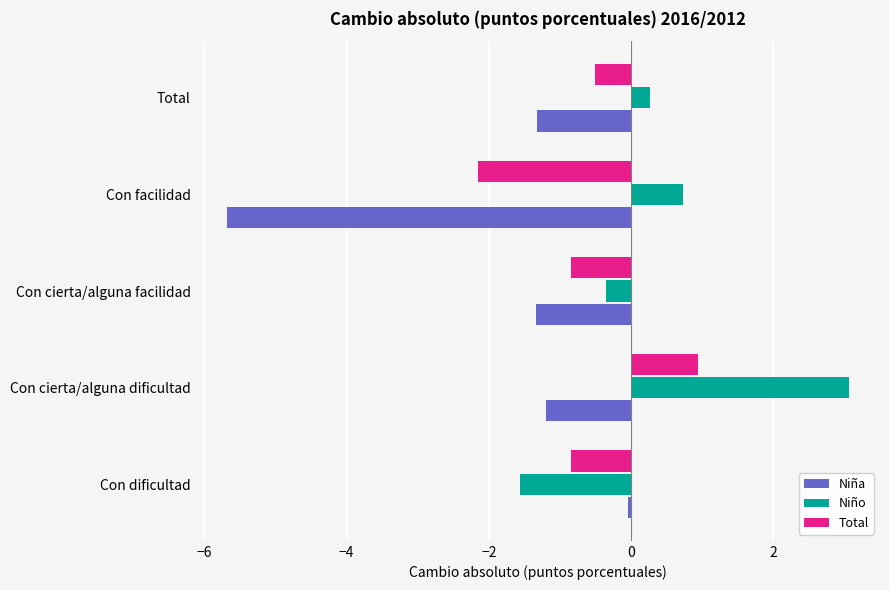

Read the Niña value at Con cierta/alguna dificultad.

-1.2